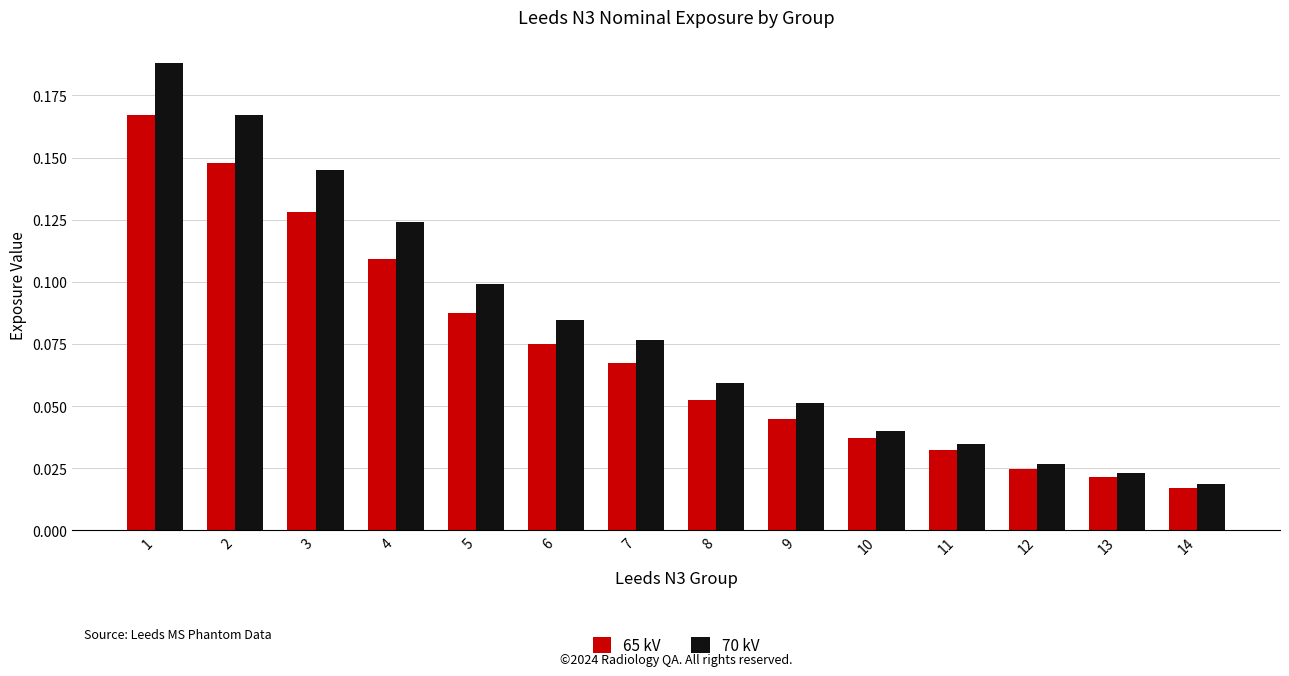

At how many categories does at least one series exceed 0?

14